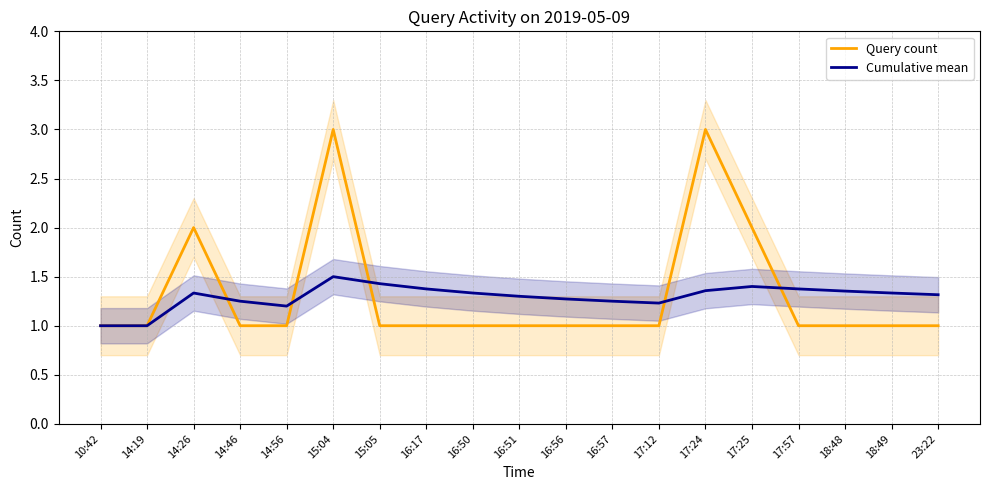

Between which two adjacent categories do Cumulative mean and Query count first intersect?

14:26 and 14:46